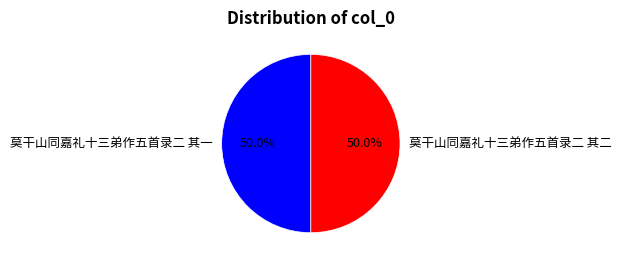

To the nearest percent, what percentage of the pie is 莫干山同嘉礼十三弟作五首录二 其二?

50%